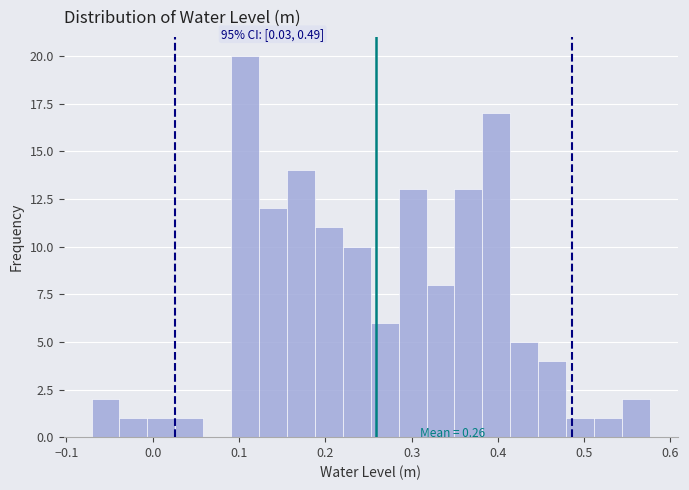

Read against the x-axis, roughly where is the centre of the tallest bar?

0.11